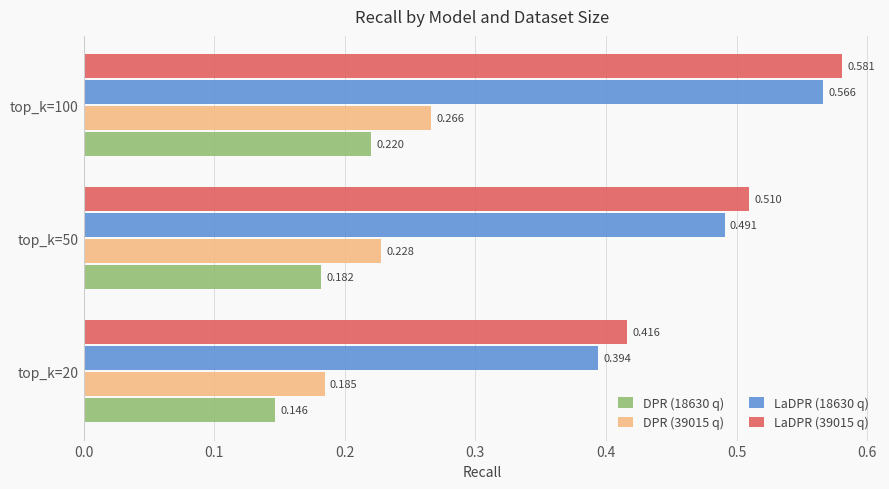

Reading right to left, transcribe all the data shown in this chart.

DPR (18630 q): 0.2	0.2	0.1
DPR (39015 q): 0.3	0.2	0.2
LaDPR (18630 q): 0.6	0.5	0.4
LaDPR (39015 q): 0.6	0.5	0.4